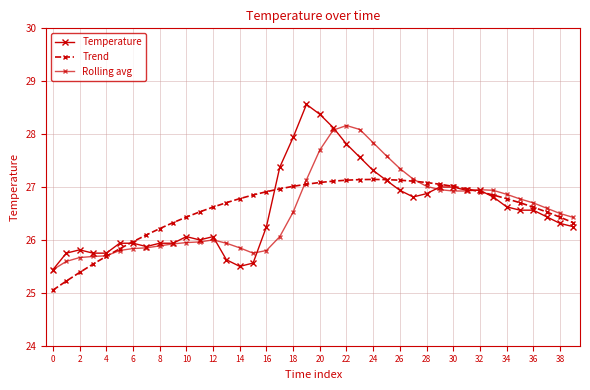

Reading left to right, list all the values displayed in this chart.

Temperature: 25.4	25.8	25.8	25.8	25.8	25.9	25.9	25.9	25.9	25.9	26.1	26.0	26.1	25.6	25.5	25.6	26.2	27.4	27.9	28.6	28.4	28.1	27.8	27.6	27.3	27.1	26.9	26.8	26.9	27.0	27.0	26.9	26.9	26.8	26.6	26.6	26.6	26.4	26.3	26.2
Trend: 25.1	25.2	25.4	25.5	25.7	25.8	26.0	26.1	26.2	26.3	26.4	26.5	26.6	26.7	26.8	26.8	26.9	27.0	27.0	27.1	27.1	27.1	27.1	27.1	27.1	27.1	27.1	27.1	27.1	27.1	27.0	27.0	26.9	26.8	26.8	26.7	26.6	26.5	26.4	26.3
Rolling avg: 25.4	25.6	25.7	25.7	25.7	25.8	25.8	25.9	25.9	25.9	25.9	26.0	26.0	25.9	25.9	25.8	25.8	26.1	26.5	27.1	27.7	28.1	28.2	28.1	27.8	27.6	27.4	27.1	27.0	26.9	26.9	26.9	26.9	26.9	26.9	26.8	26.7	26.6	26.5	26.4